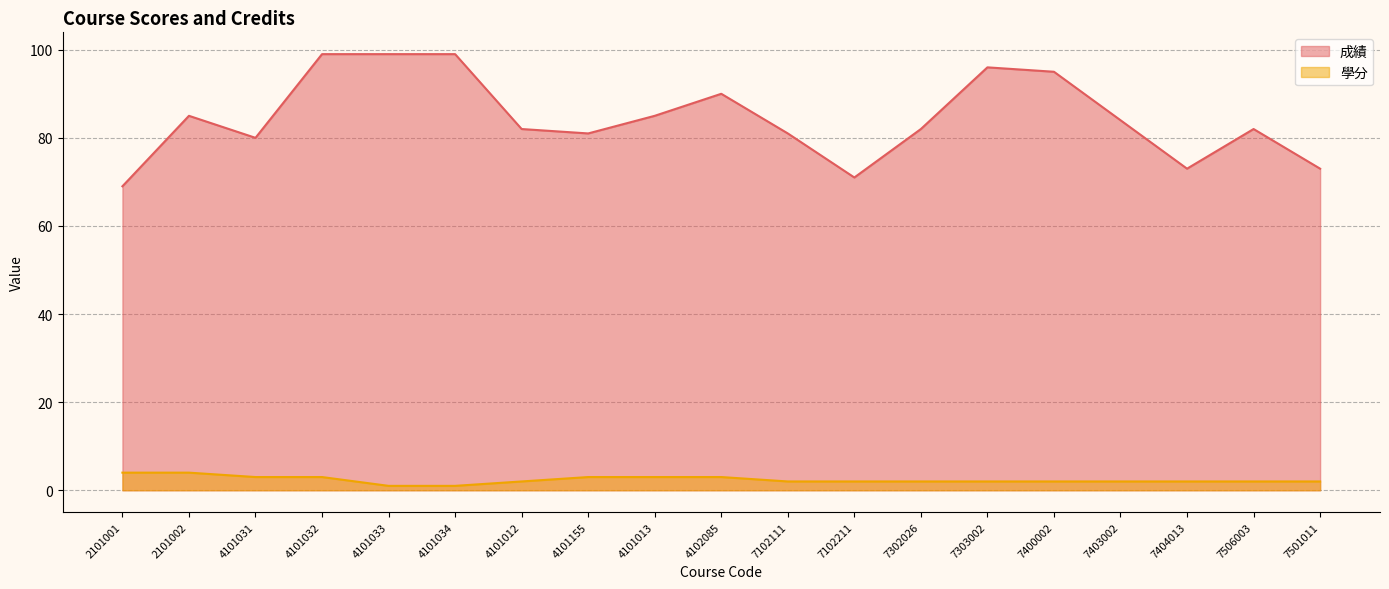

List the series in order of their peak value, lowest first.

學分, 成績